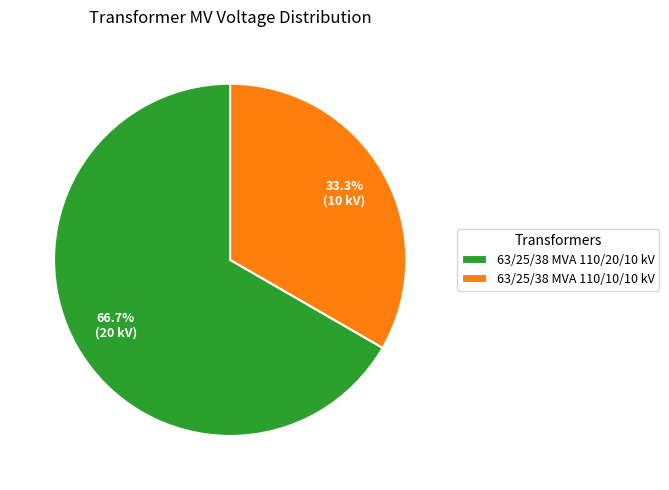

Does 63/25/38 MVA 110/20/10 kV represent more than half of the total?

Yes